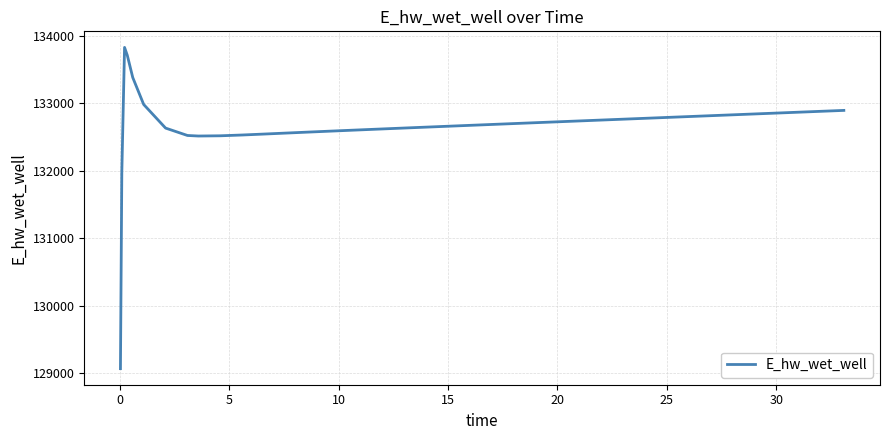

What is the greatest value displayed?

133825.1